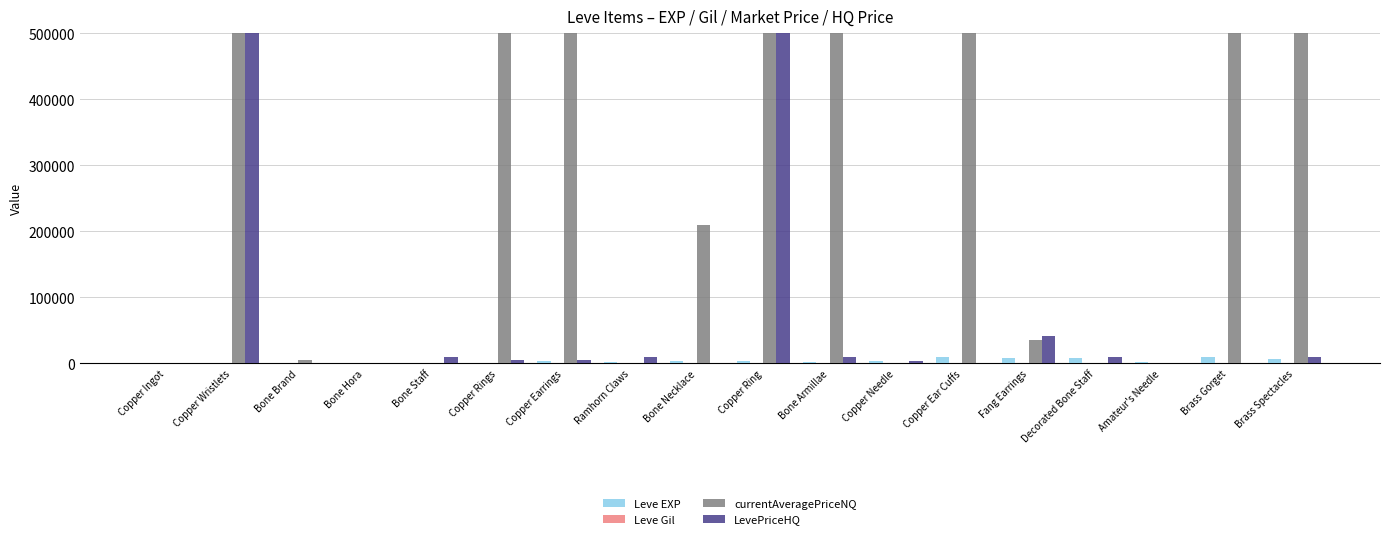

How many distinct data groups are displayed?

4